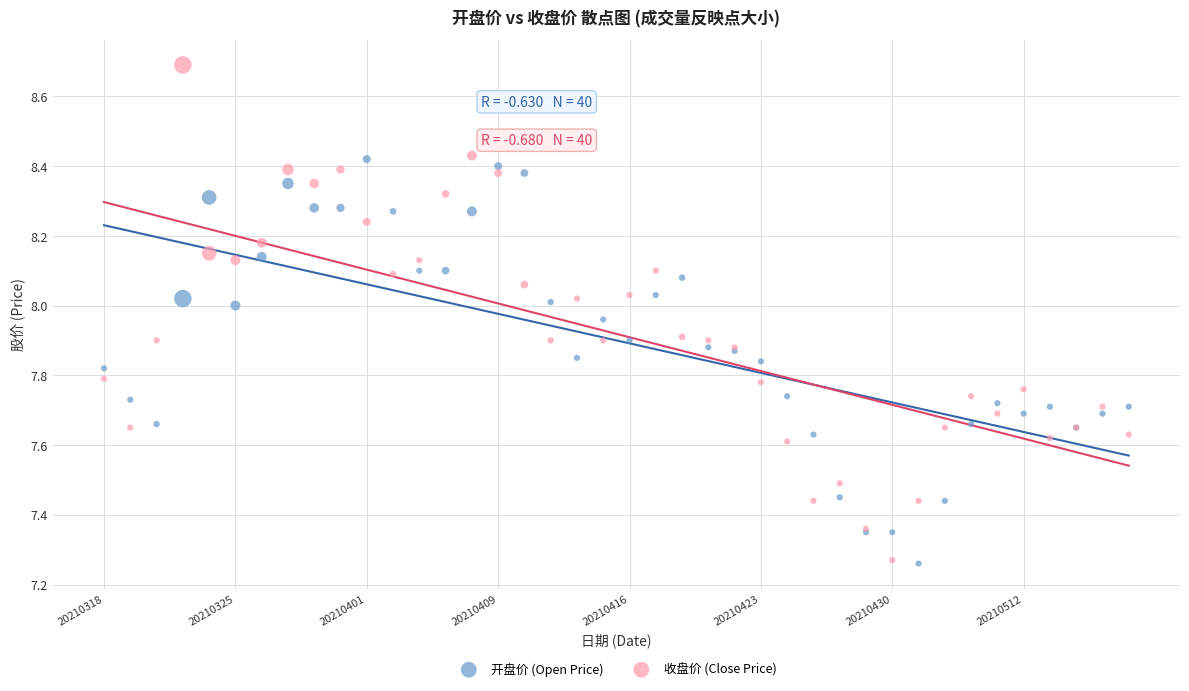

Which series contains the highest Y value?

收盘价 (Close Price)